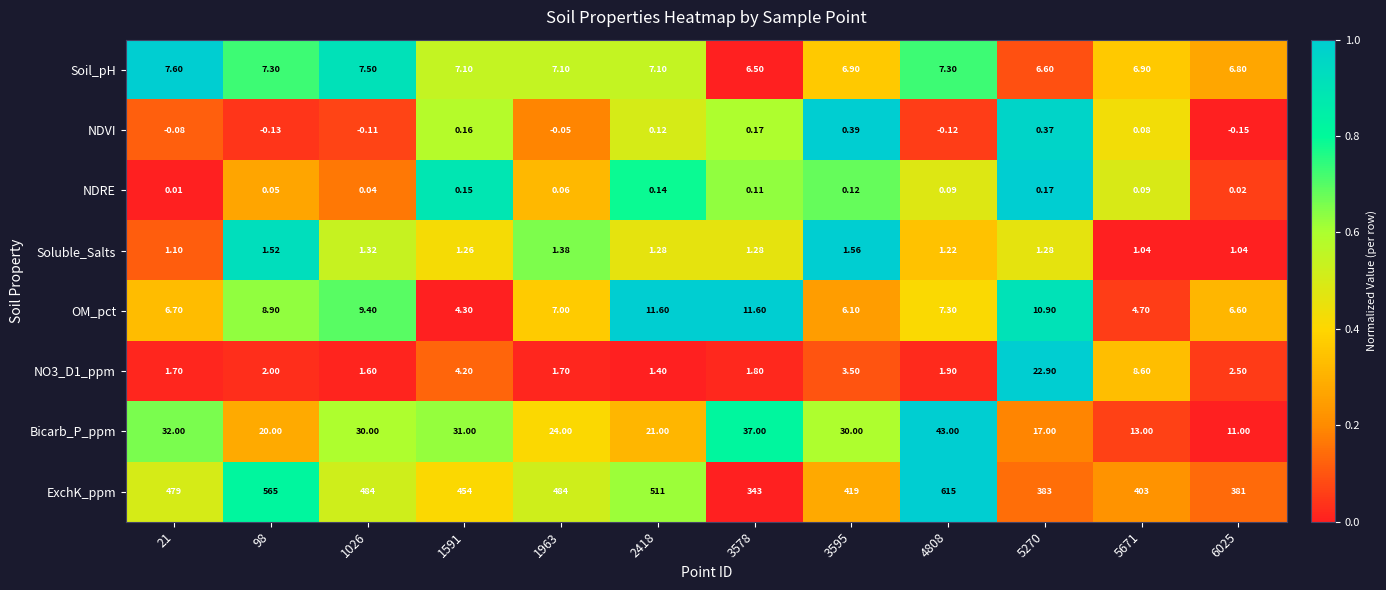

Is the value of OM_pct at 3578 greater than the value of Soluble_Salts at 5270?

Yes